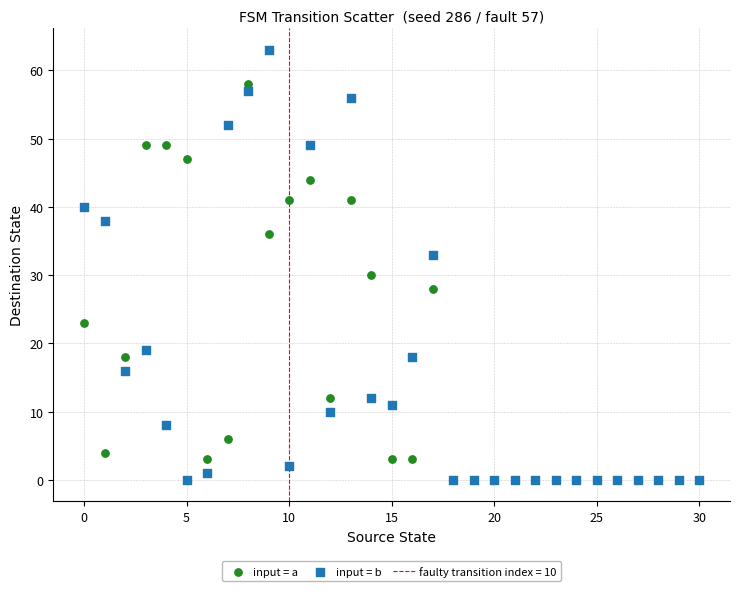

Across all series, what Y value is closest to 31?

30